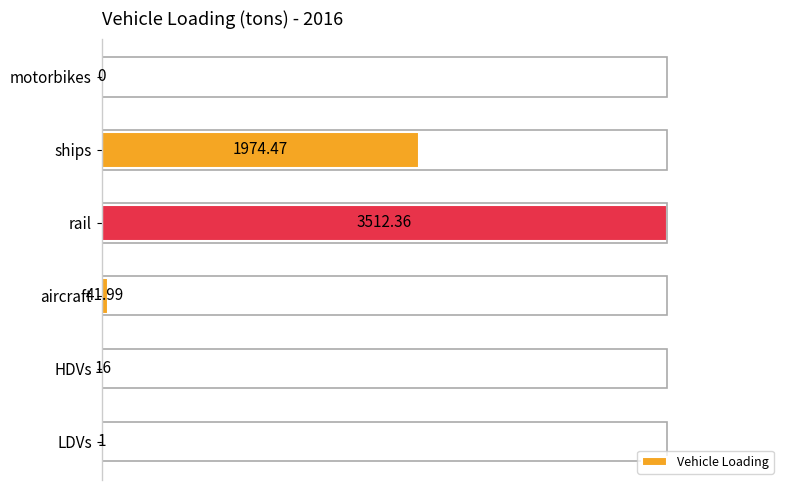

Does the chart contain stacked bars?

No